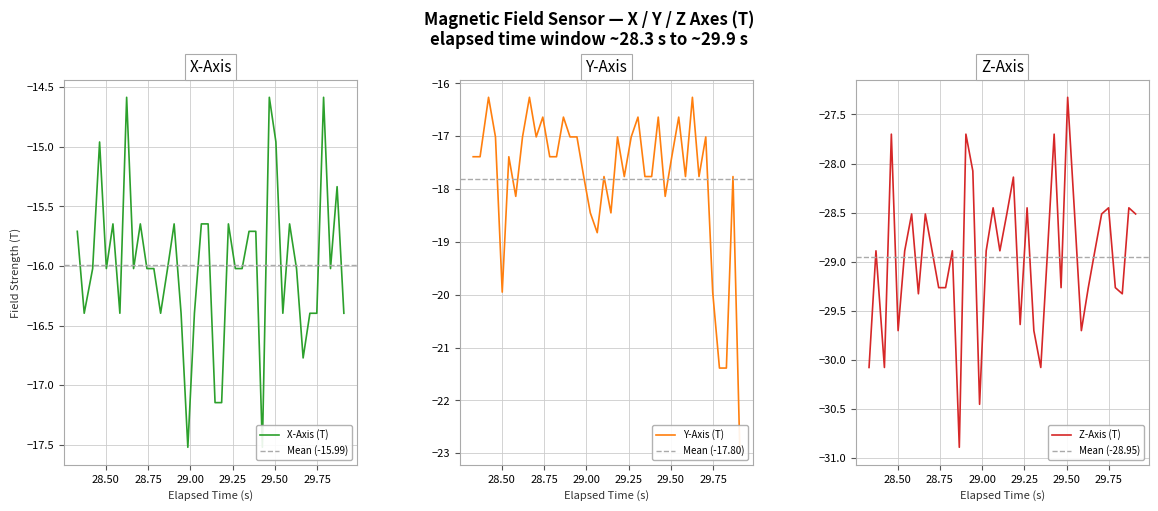

What is the average value of the Z-Axis (T) series?

-28.9